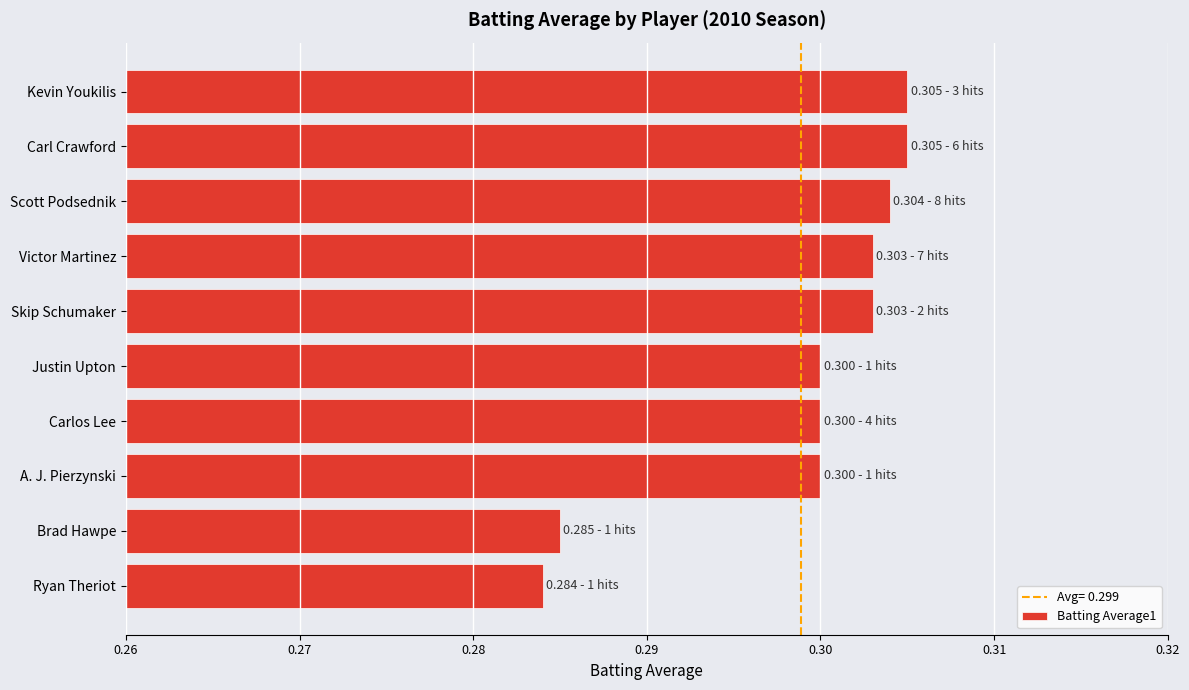

How many values are between 0 and 1?

10